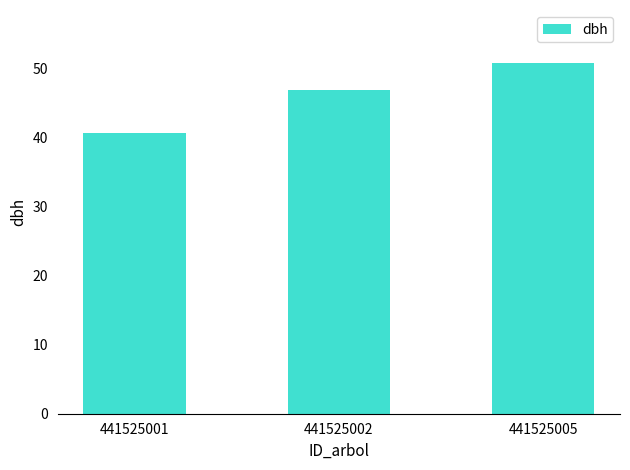

At which label is the value closest to 45?

441525002